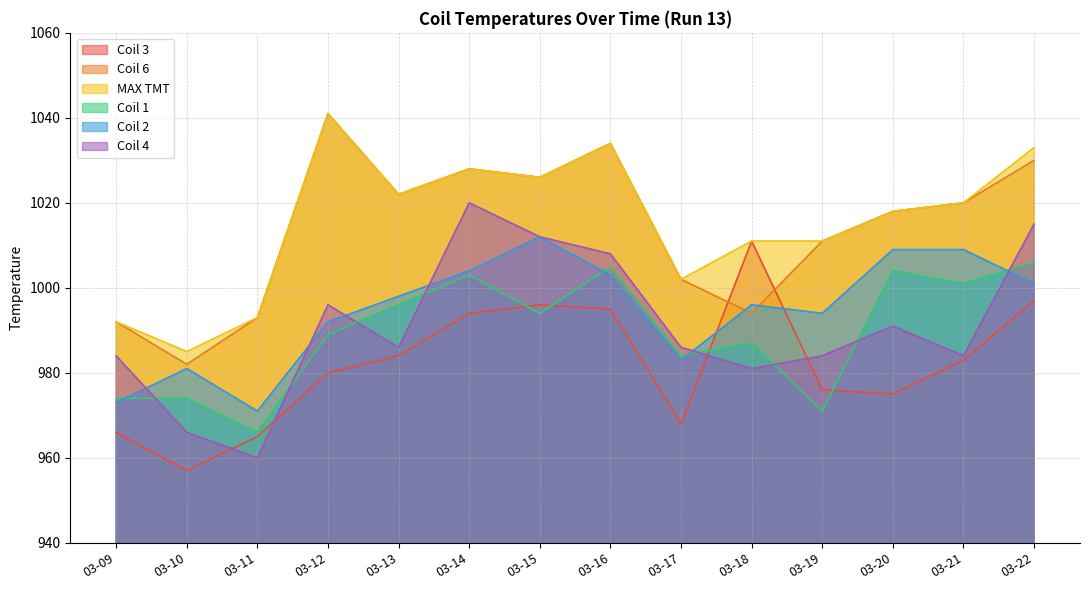

Which series ends up on top after the final intersection of Coil 3 and Coil 4?

Coil 4